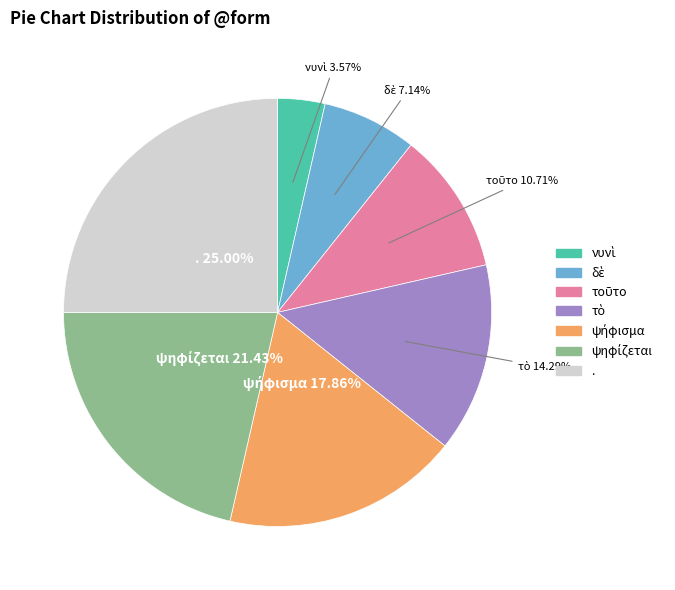

To the nearest percent, what is the average slice percentage?

14%